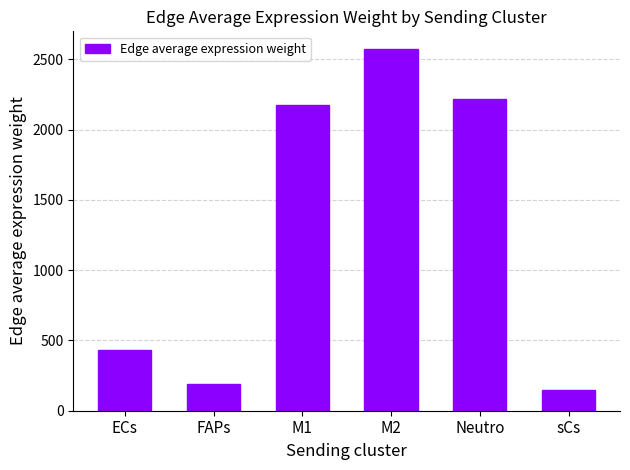

Are the bars horizontal?

No